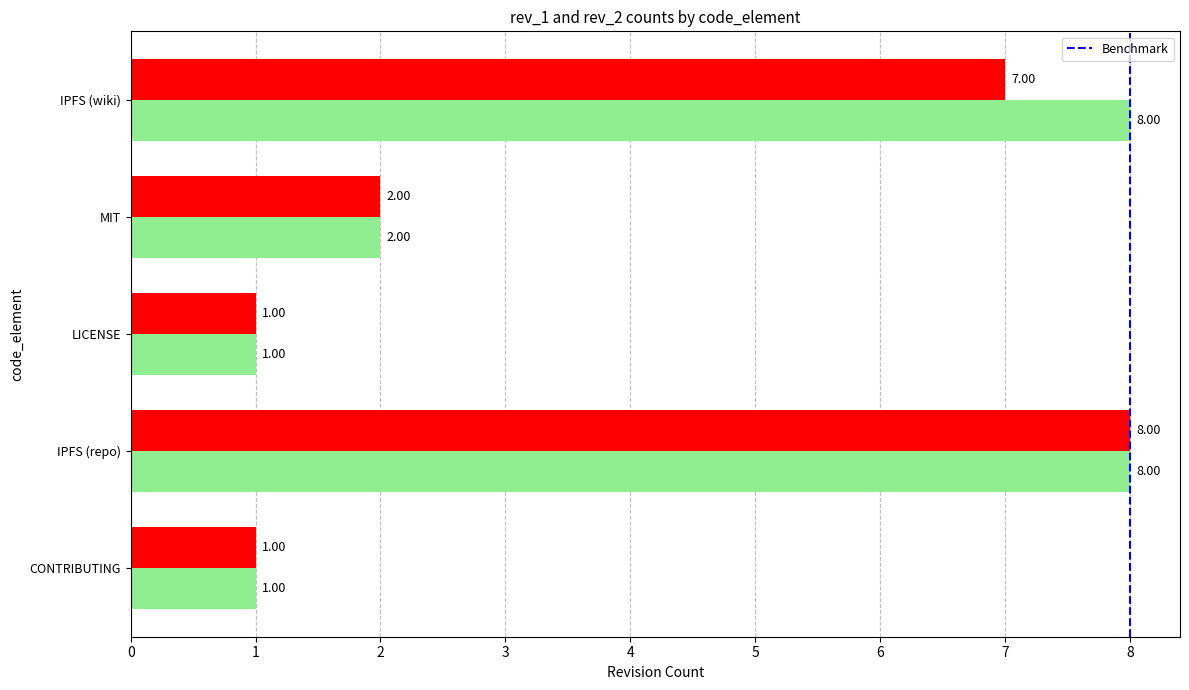

What is the total value across all series at IPFS (wiki)?

15